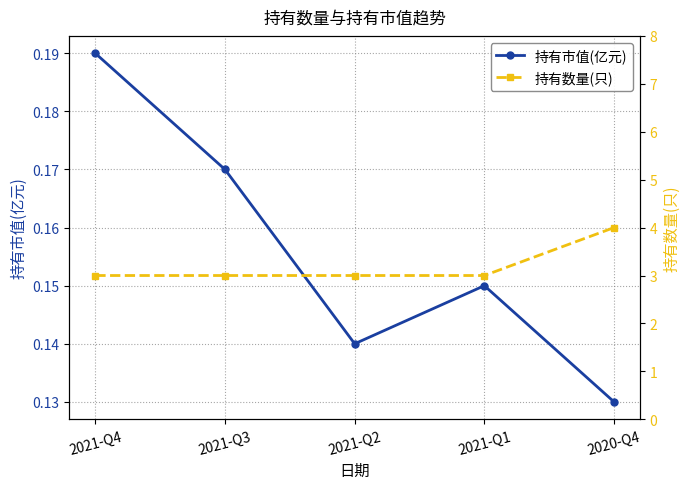

True or false: 持有数量(只) and 持有市值(亿元) cross at least once.

False